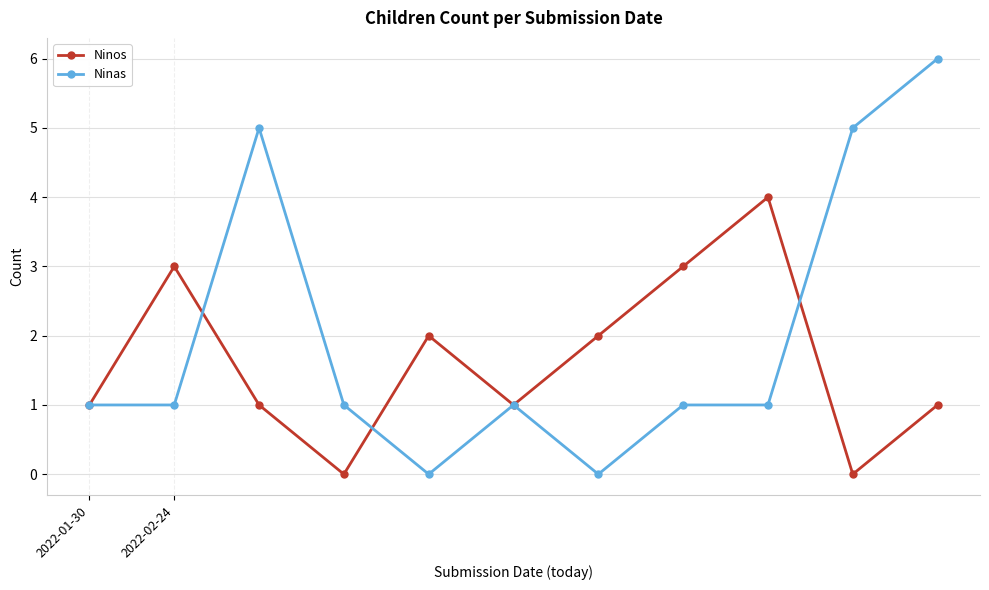

What is the sum of all Ninas values?

22